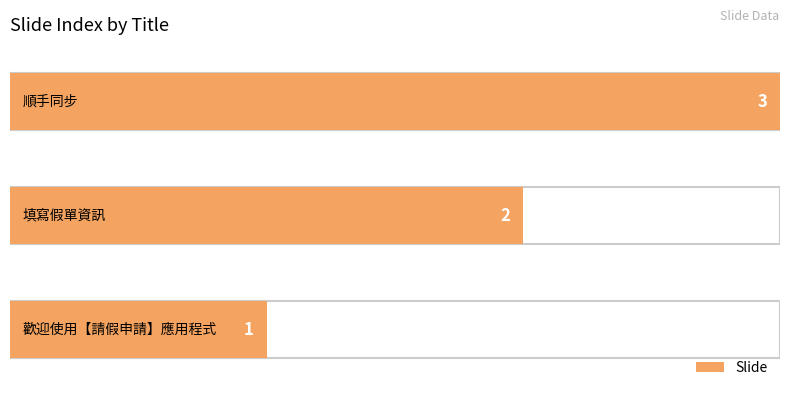

Does the chart contain stacked bars?

No